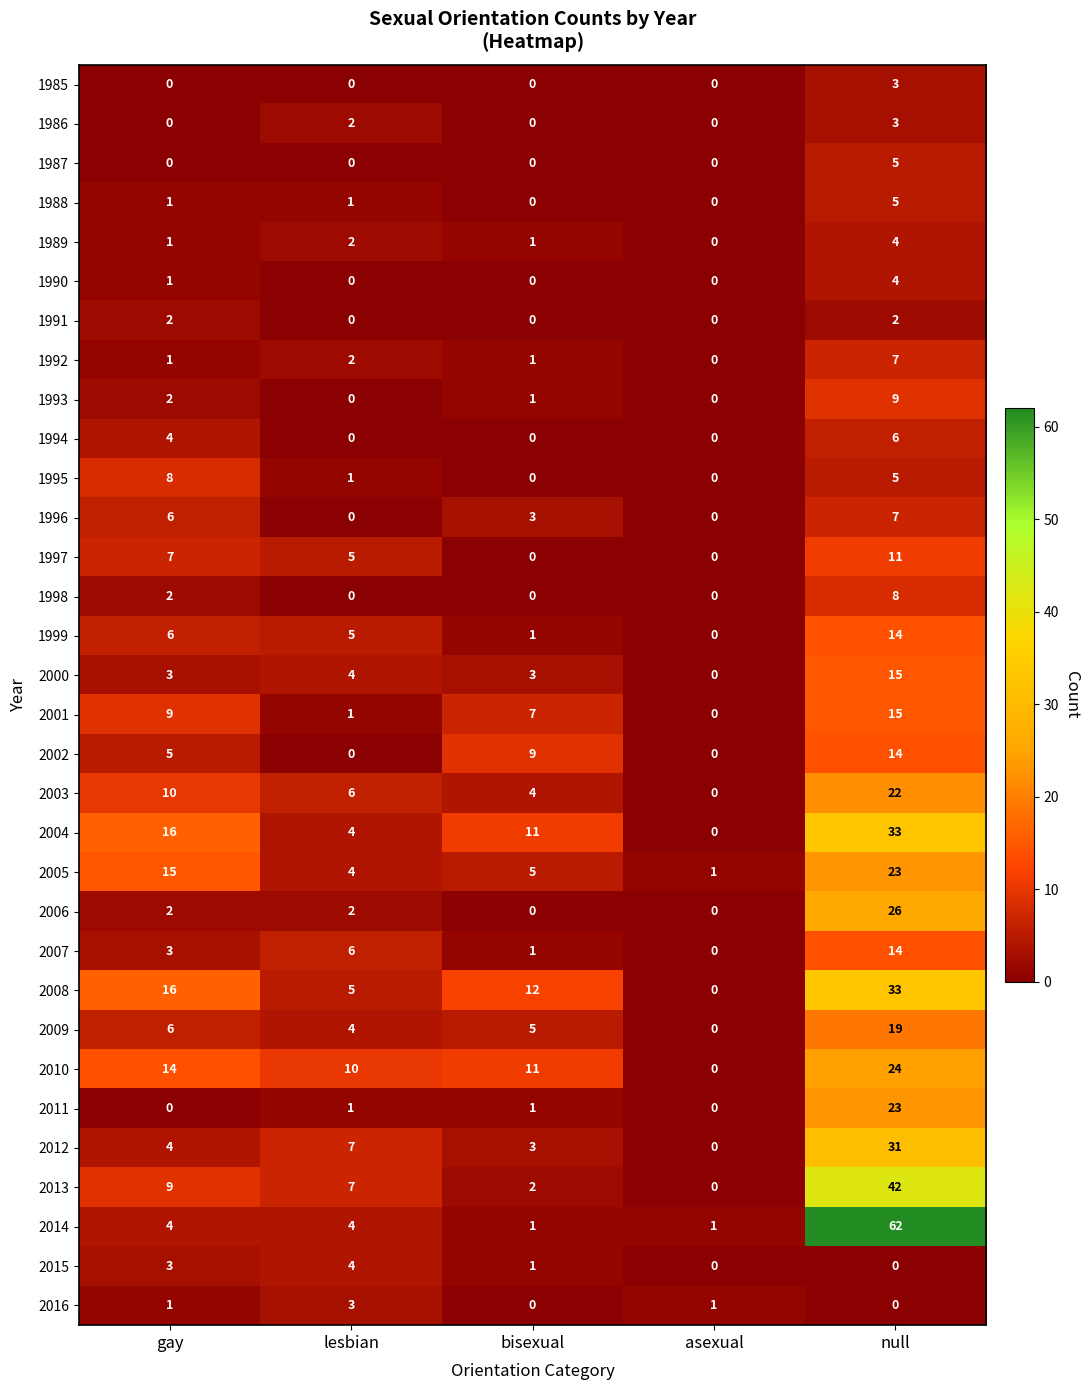

At which category does the chart reach its peak across all series?

null